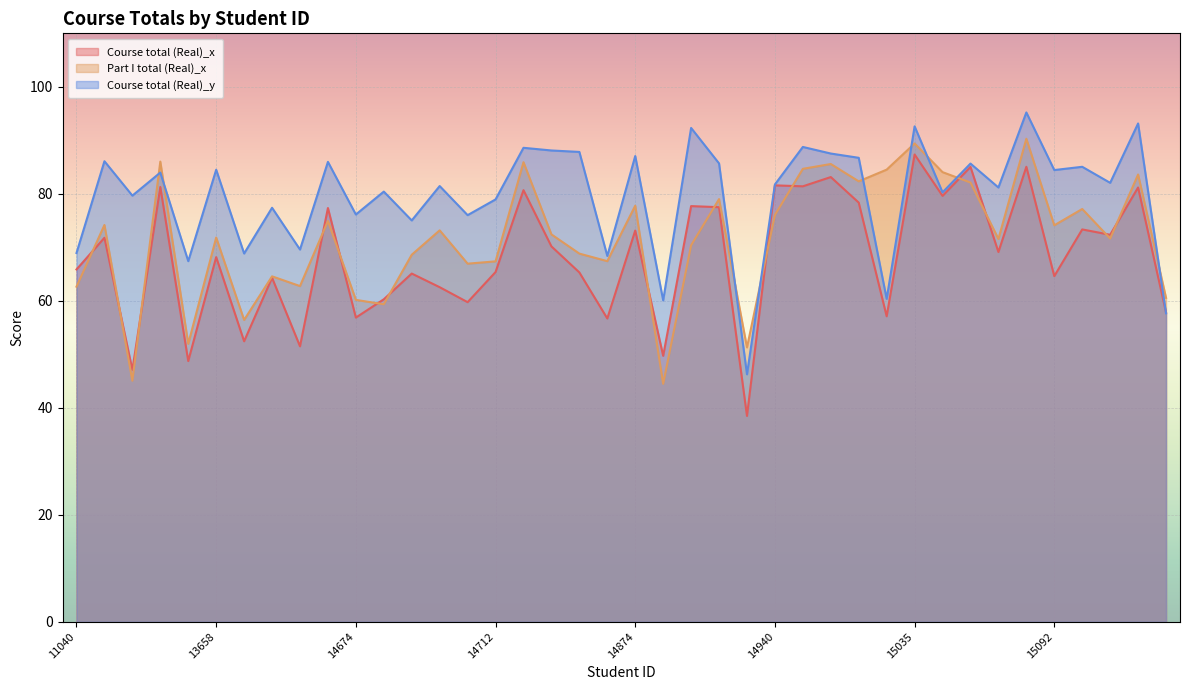

Which series changed the most between 14713 and 14715?

Part I total (Real)_x